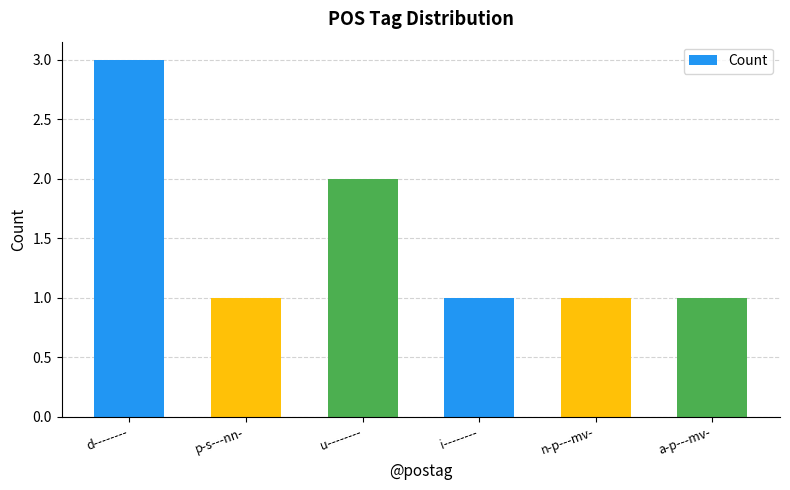

Which category has the highest value across all series?

d--------